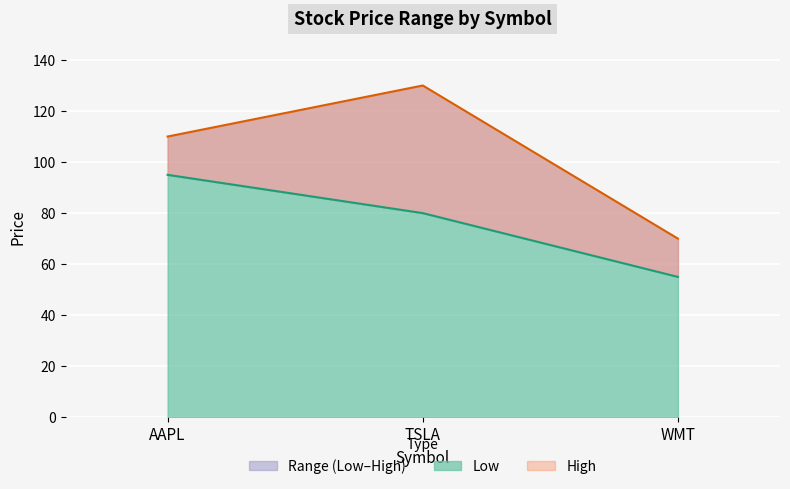

Read the High value at WMT, to the nearest 5.

70